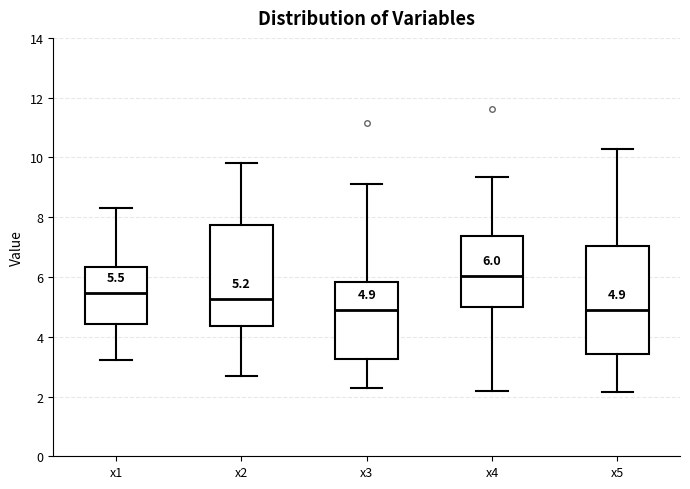

Which box is the tallest, from its lower edge to its upper edge?

x5